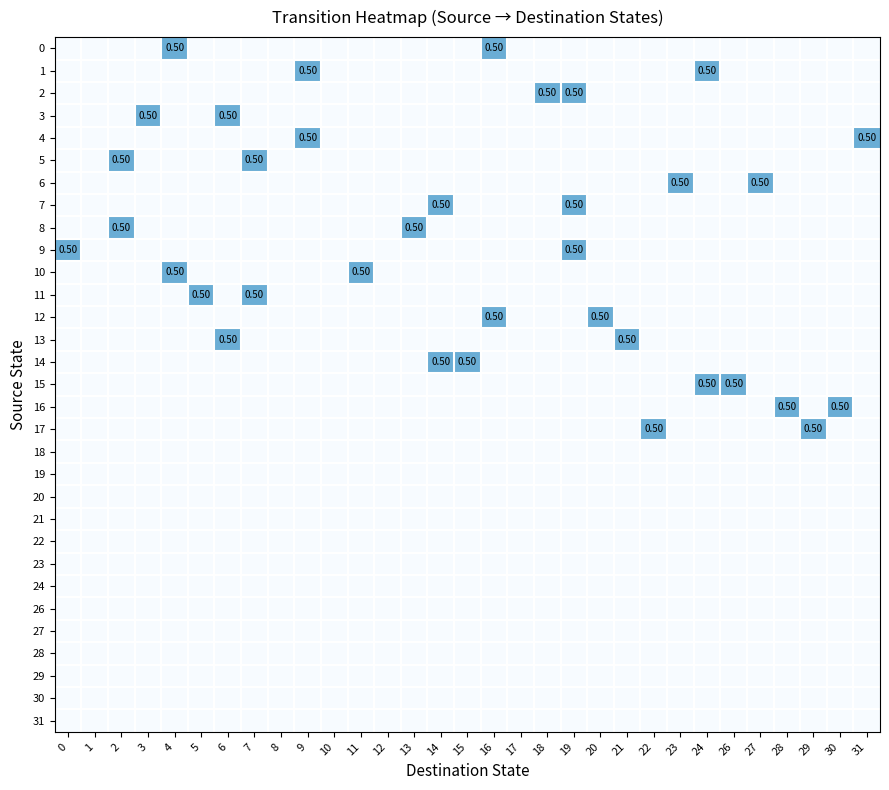

What is the greatest value displayed?

0.5